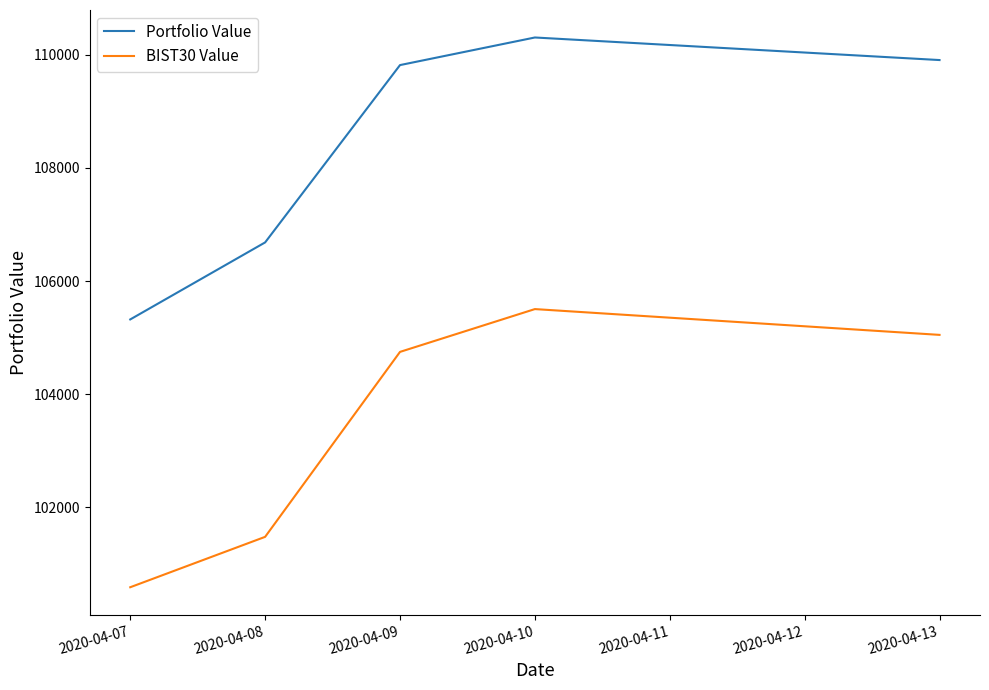

List the series in order of their overall mean, lowest first.

BIST30 Value, Portfolio Value